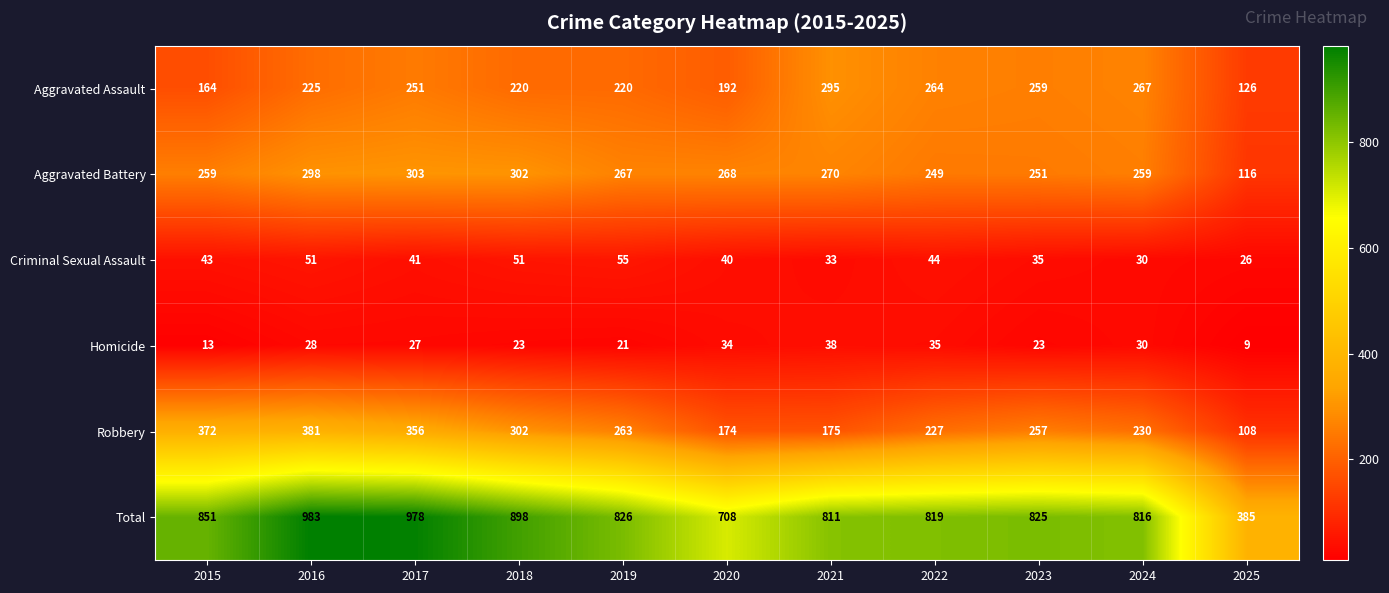

What is the sum of the Aggravated Assault values at 2021 and 2015?

459